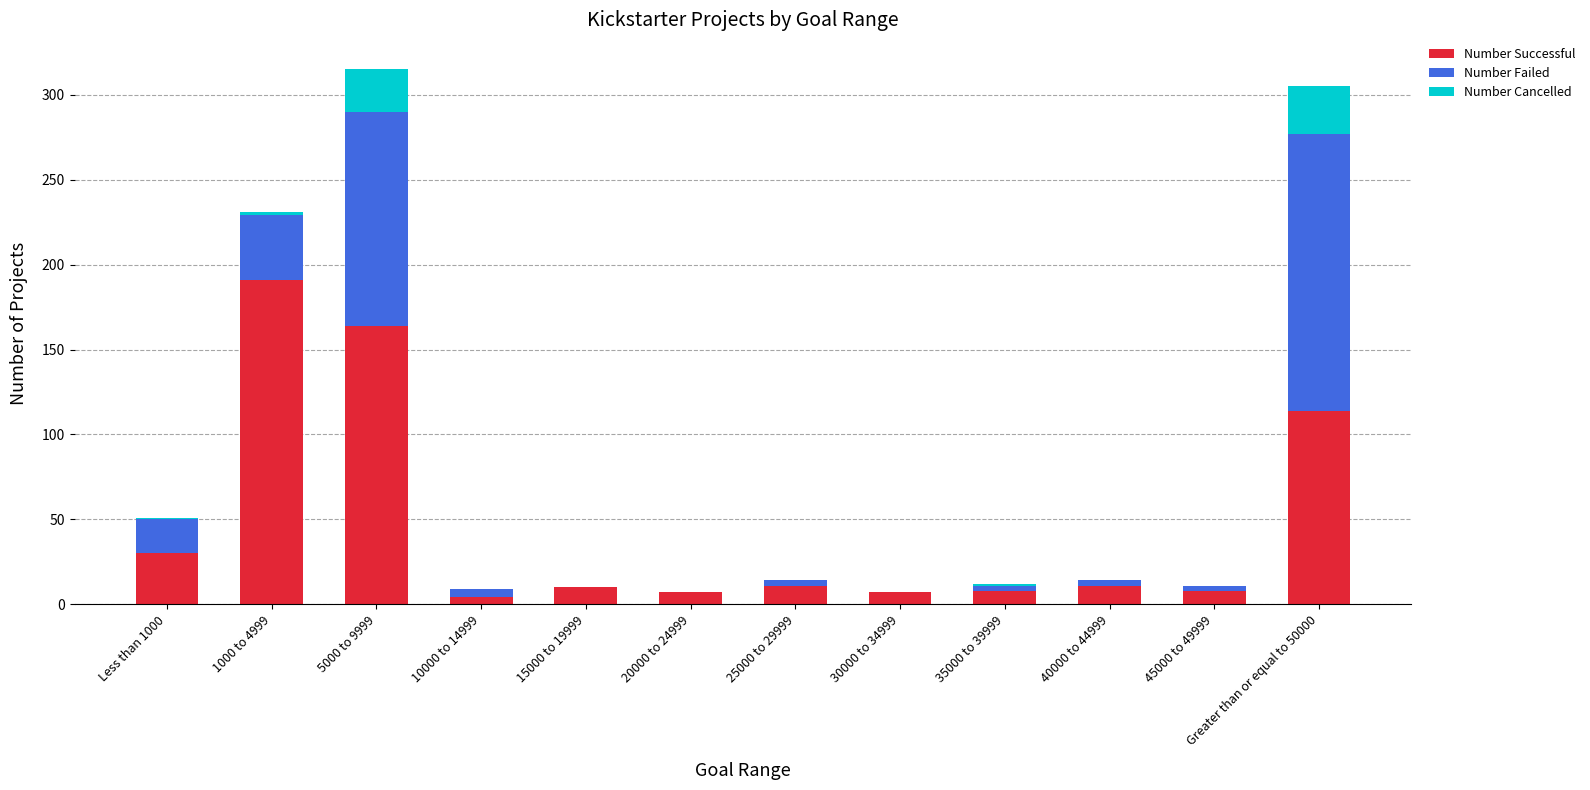

Which category has the highest value in the Number Successful series?

1000 to 4999